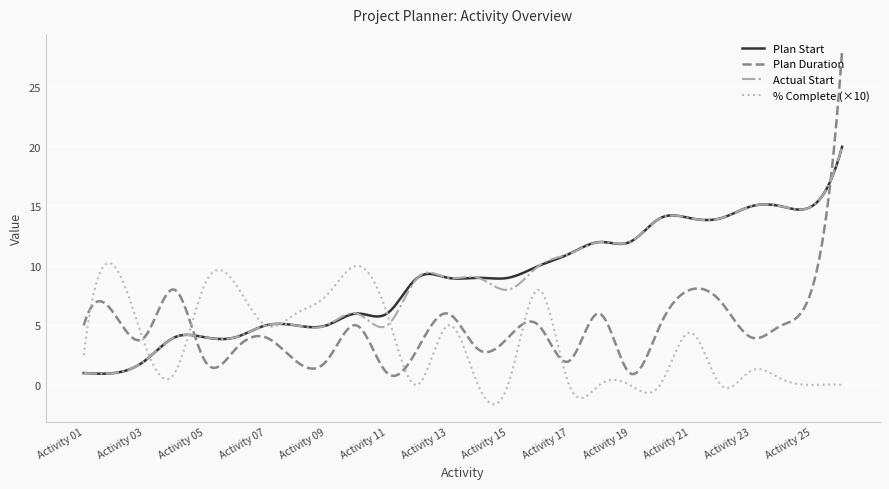

Count the number of data series in this chart.

4